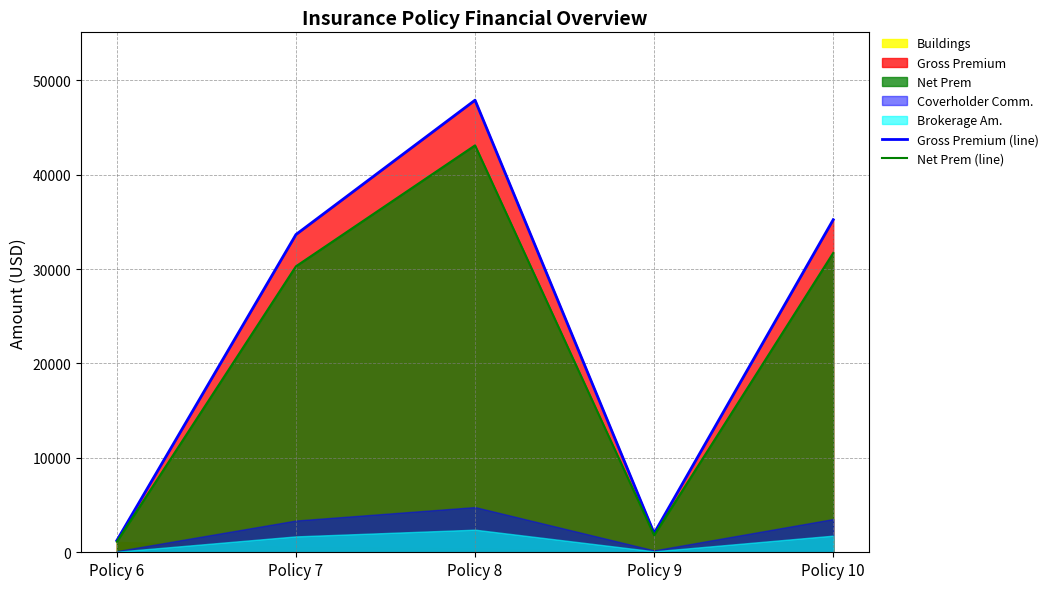

Where is the first local maximum for Net Prem (line)?

Policy 8